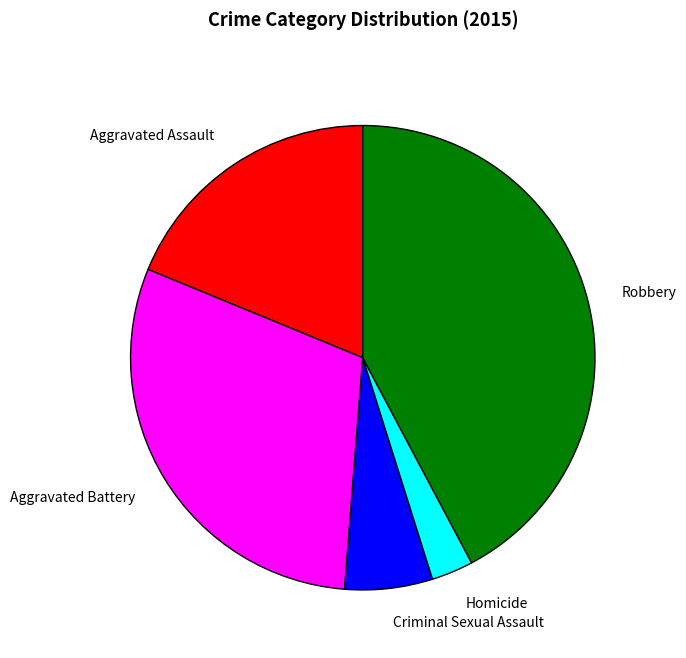

Which has a higher value, Robbery or Criminal Sexual Assault?

Robbery